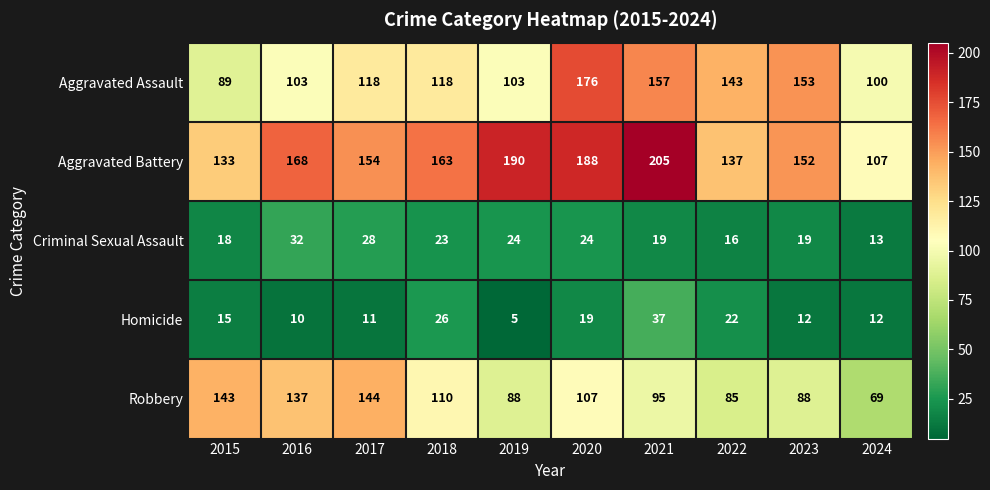

At 2015, list the series in order from smallest to largest.

Homicide, Criminal Sexual Assault, Aggravated Assault, Aggravated Battery, Robbery